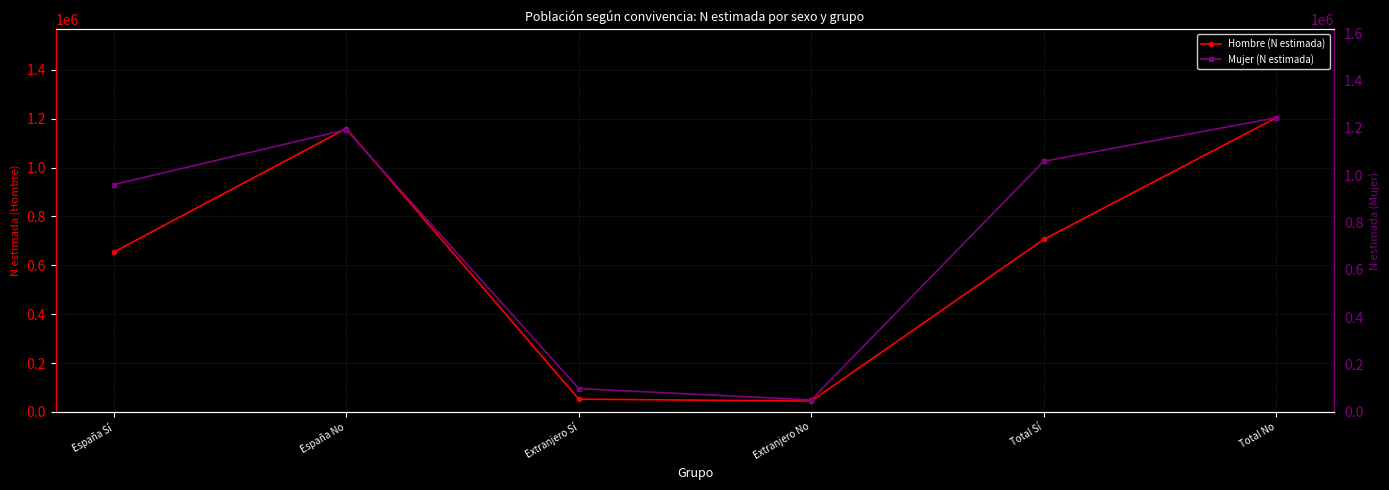

What is the label of the 4th point from the right?

Extranjero Sí